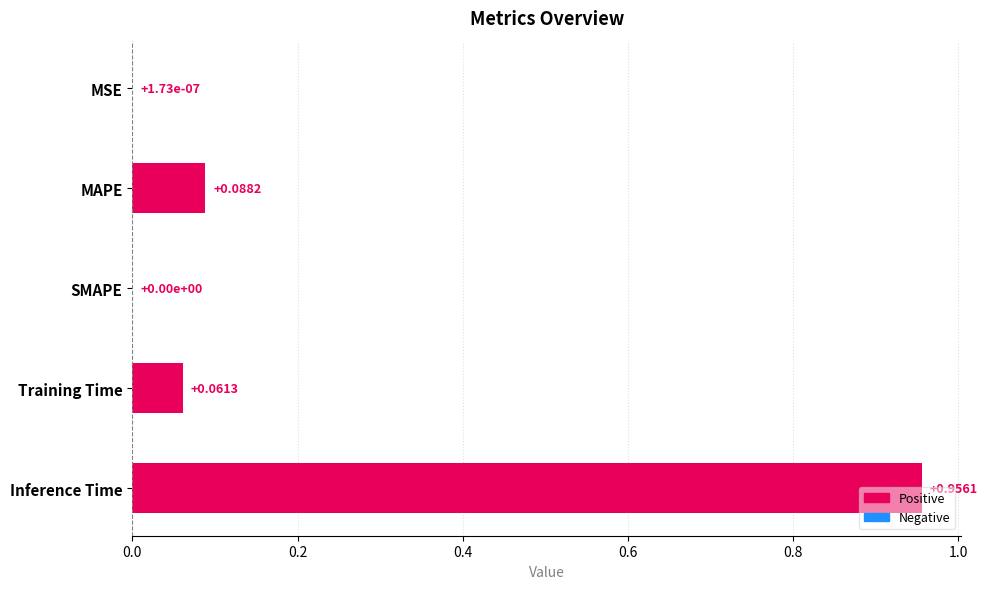

Which has a higher value, Inference Time or Training Time?

Inference Time